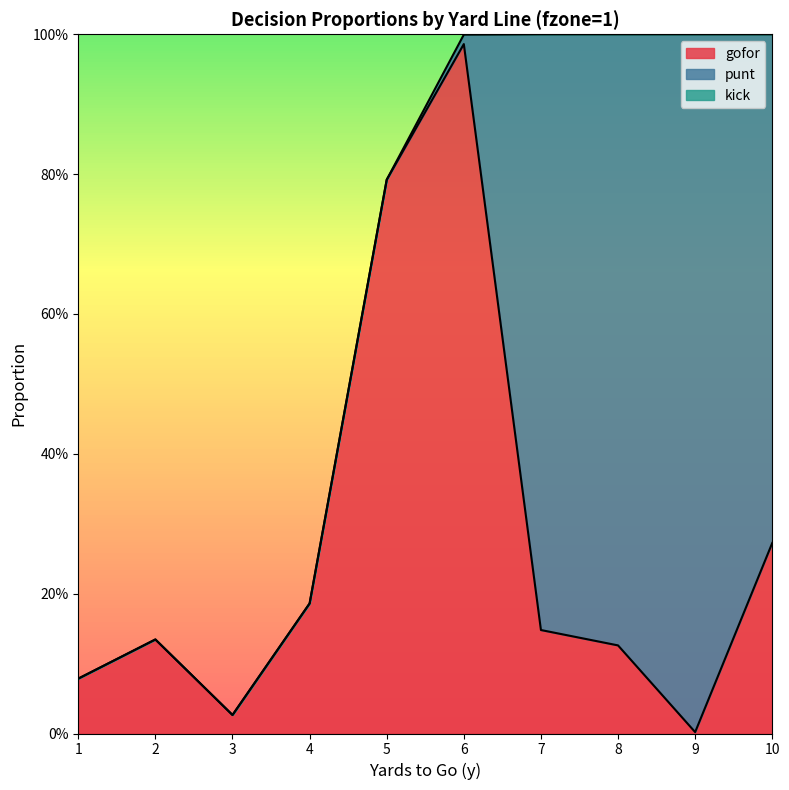

Which category has the lowest value across all series?

1